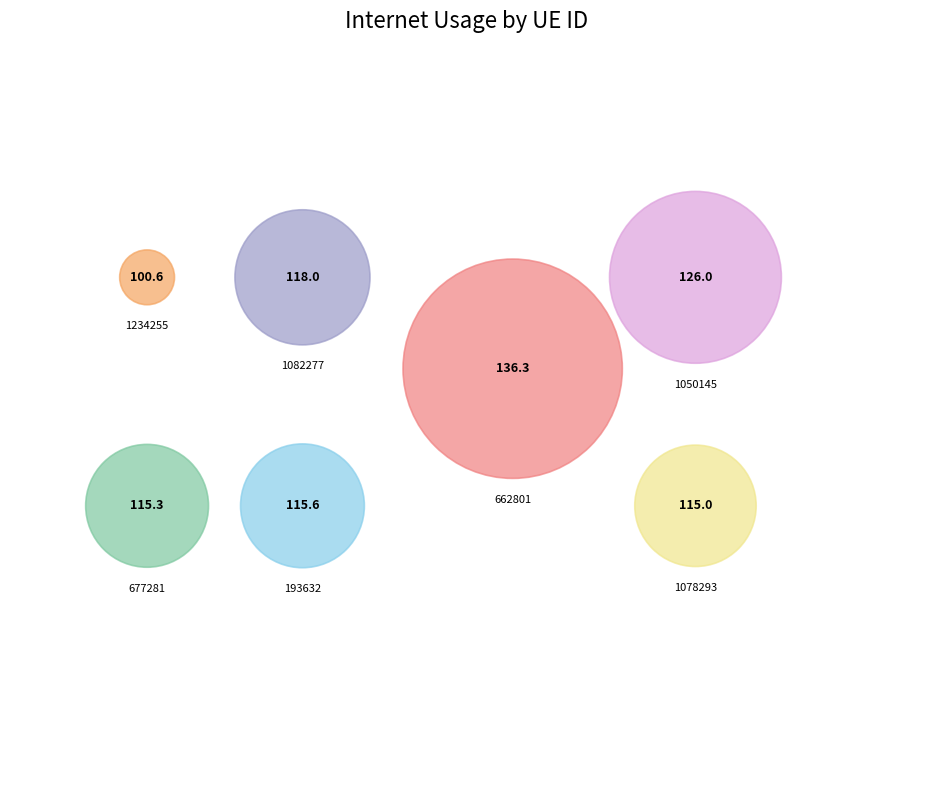

To the nearest percent, what portion does 662801 represent?

16%